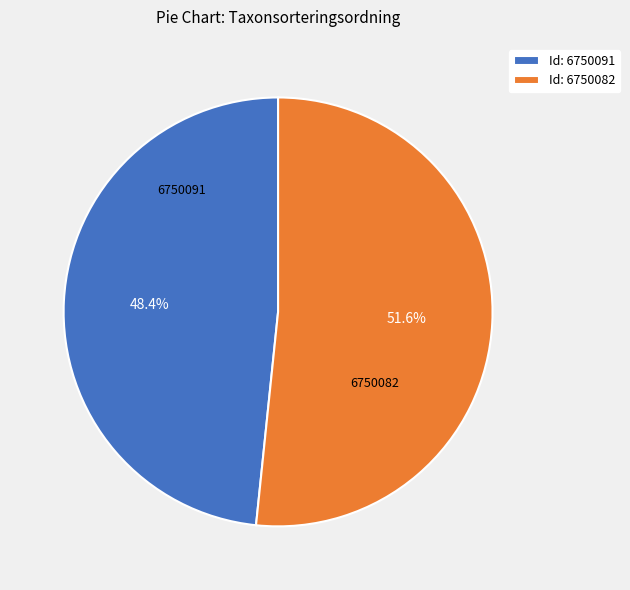

Rank the categories by value from lowest to highest.

Id: 6750091, Id: 6750082